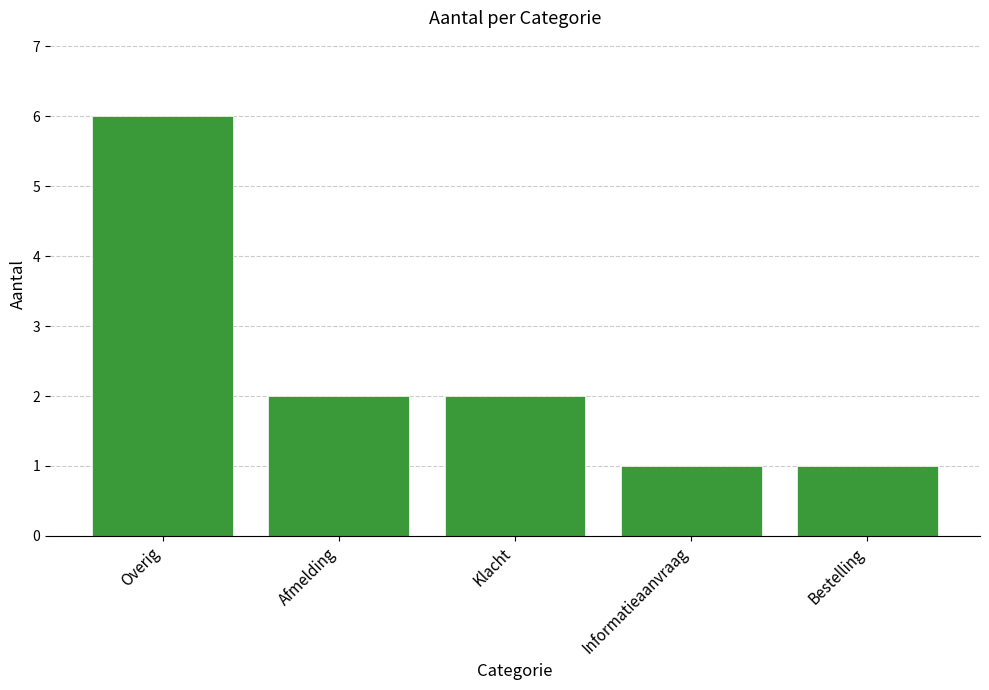

Reading left to right, what are all the values shown in this chart?

Overig=6	Afmelding=2	Klacht=2	Informatieaanvraag=1	Bestelling=1